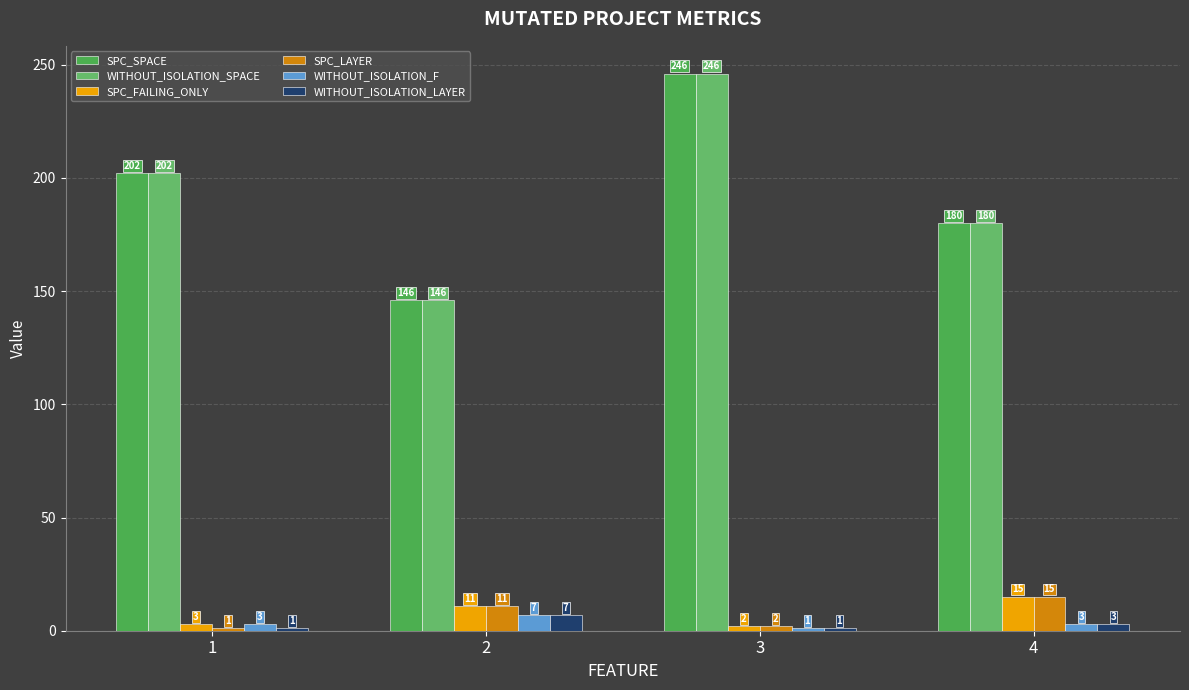

What is the sum of all SPC_LAYER values?

29